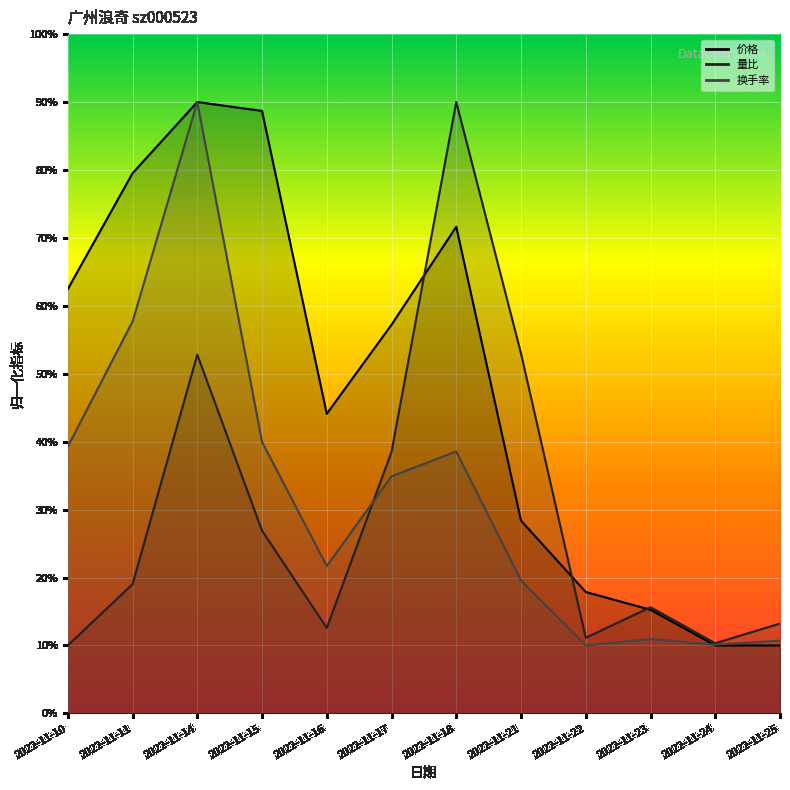

True or false: 换手率 has more than 1 points higher than both neighbors.

True